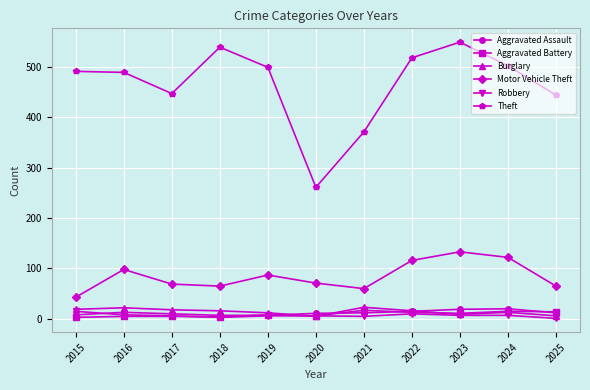

True or false: Robbery has a value of 8 at 2016.

True